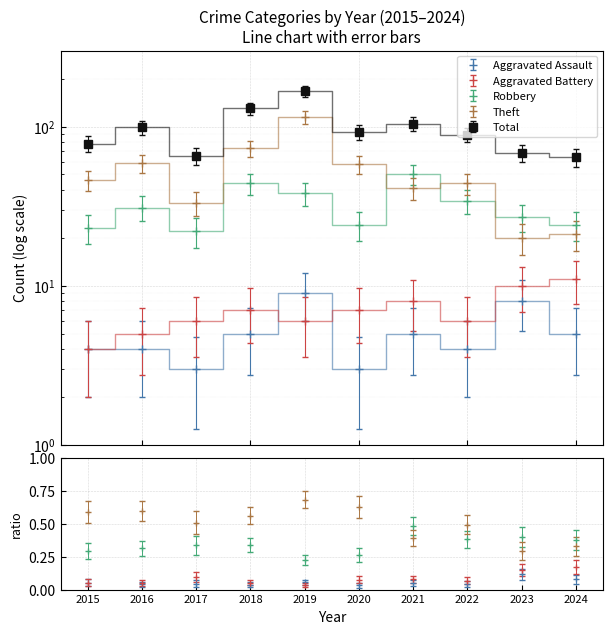

Which category has the lowest value in the Aggravated Assault series?

2017